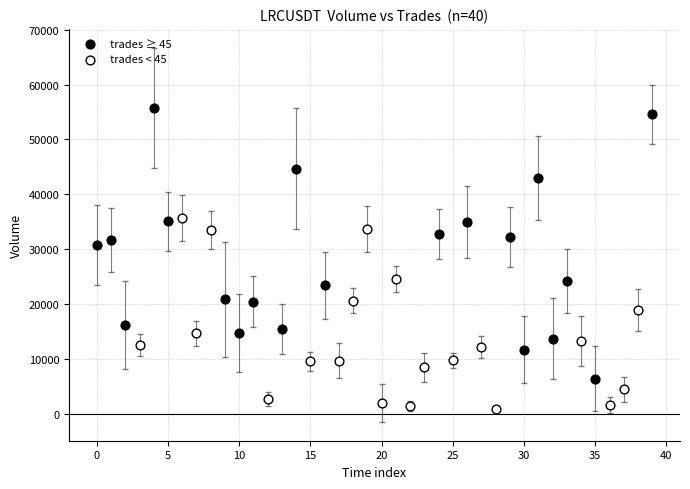

Which series contains the lowest Y value?

trades < 45